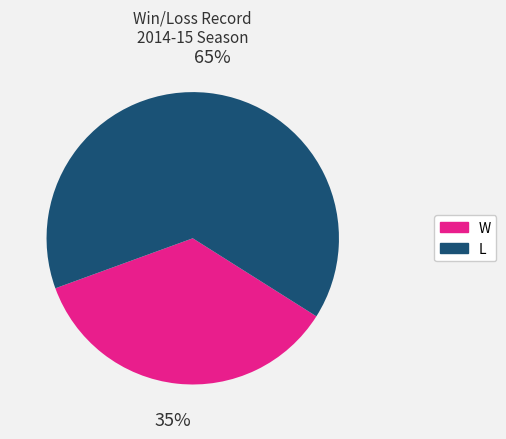

Rank the categories by value from lowest to highest.

W, L